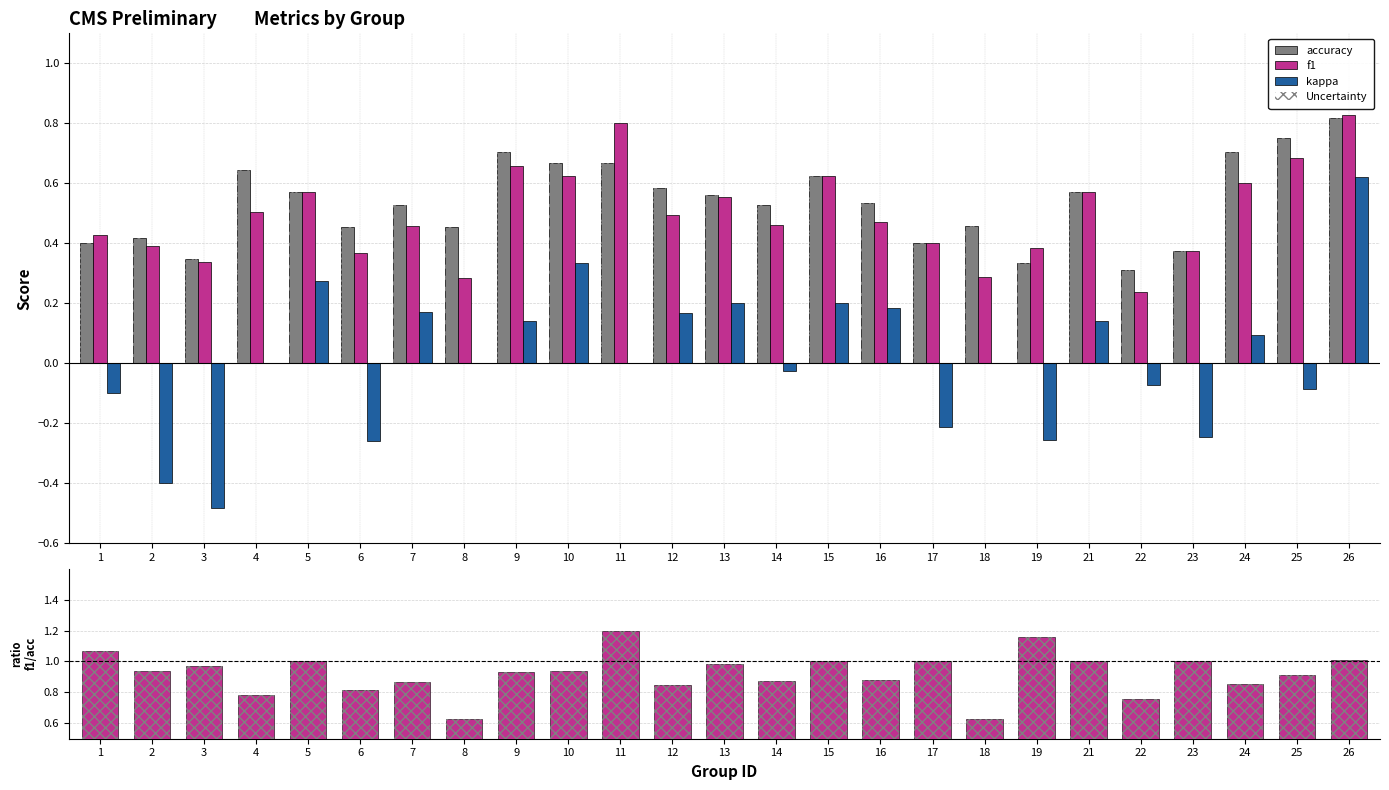

At 3, list the series in order from smallest to largest.

kappa, f1, accuracy, Uncertainty, f1/accuracy